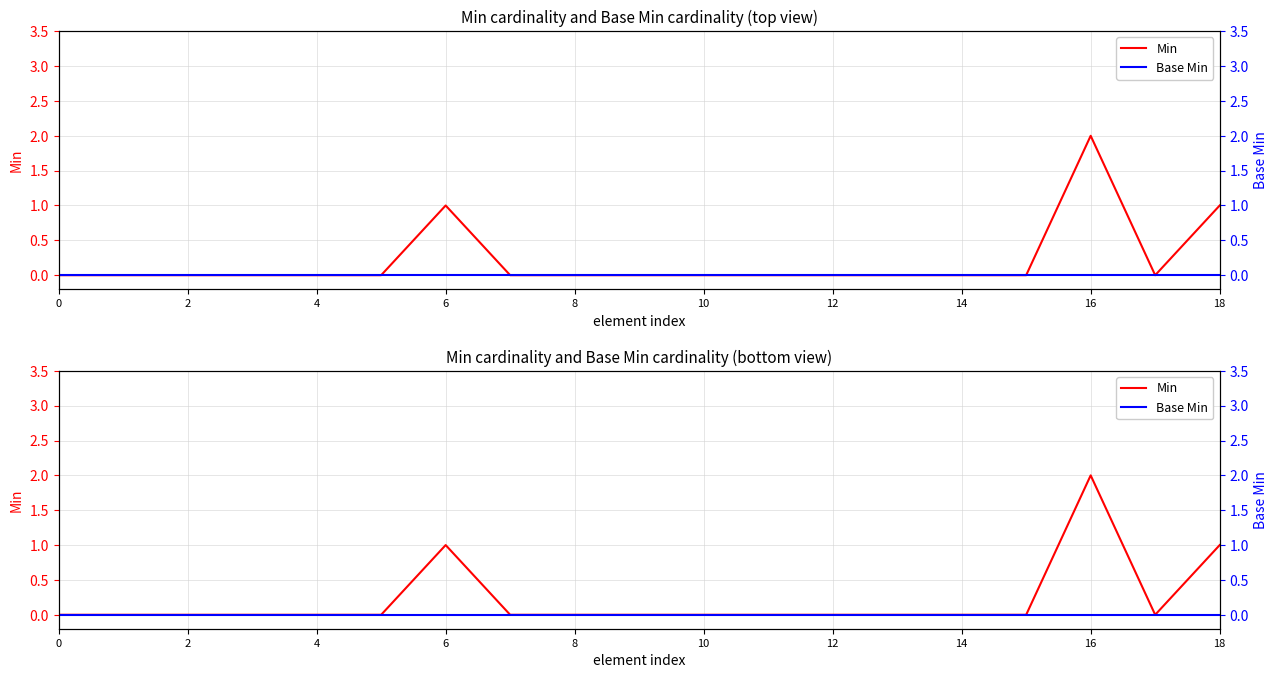

At how many categories does at least one series exceed 1?

1